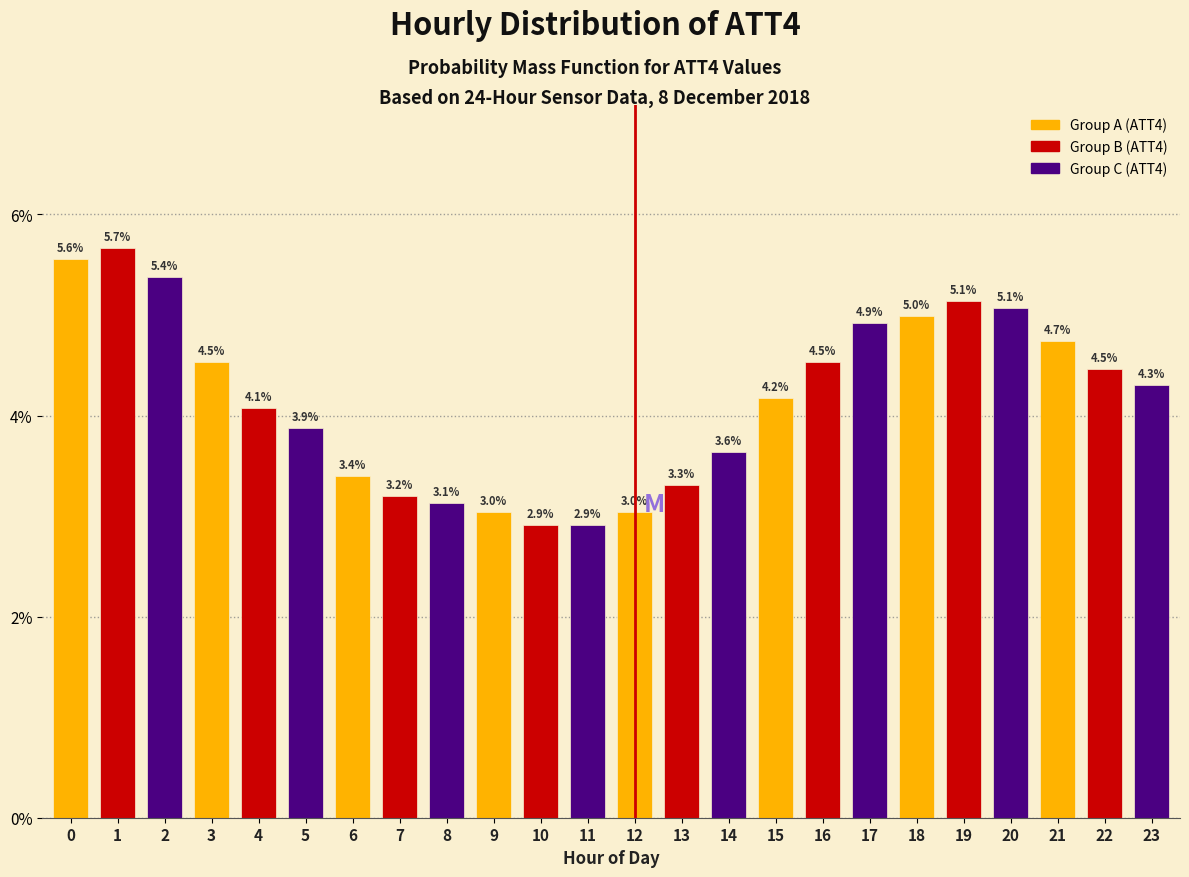

Reading right to left, extract all data points from this chart.

4.3	4.5	4.7	5.1	5.1	5.0	4.9	4.5	4.2	3.6	3.3	3.0	2.9	2.9	3.0	3.1	3.2	3.4	3.9	4.1	4.5	5.4	5.7	5.6